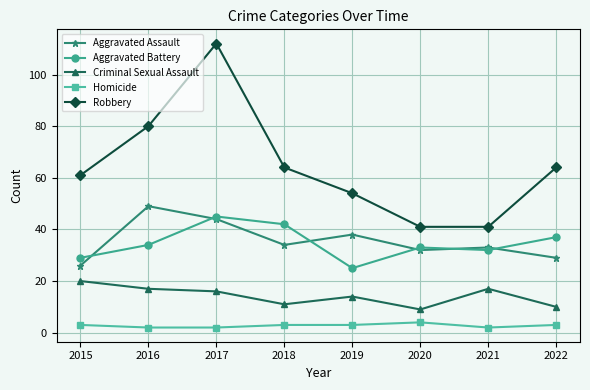

True or false: Homicide and Robbery intersect in this chart.

False